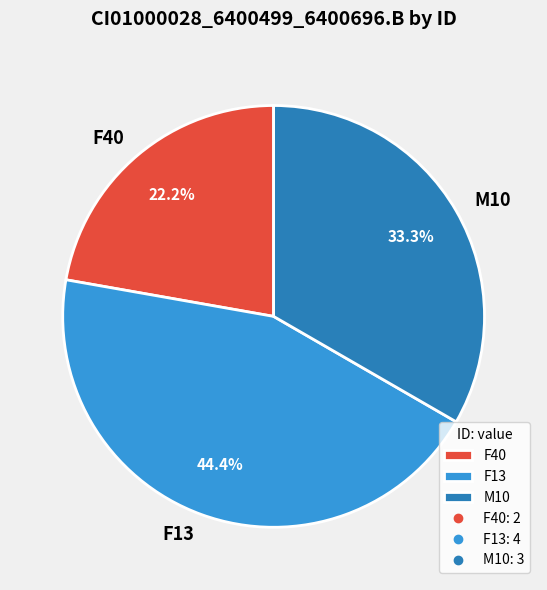

Between F40 and M10, which is larger?

M10